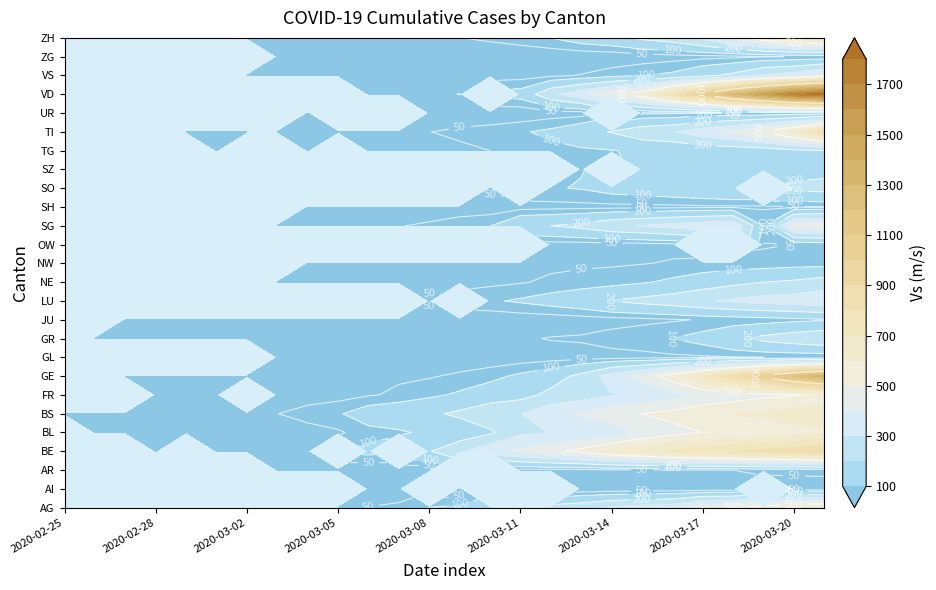

At which label does AG reach its minimum?

2020-02-25